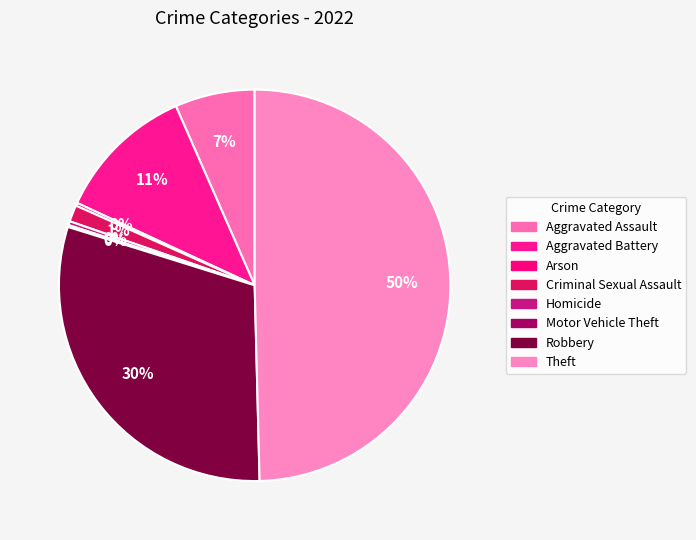

The Motor Vehicle Theft slice represents 0% of the pie. True or false?

True